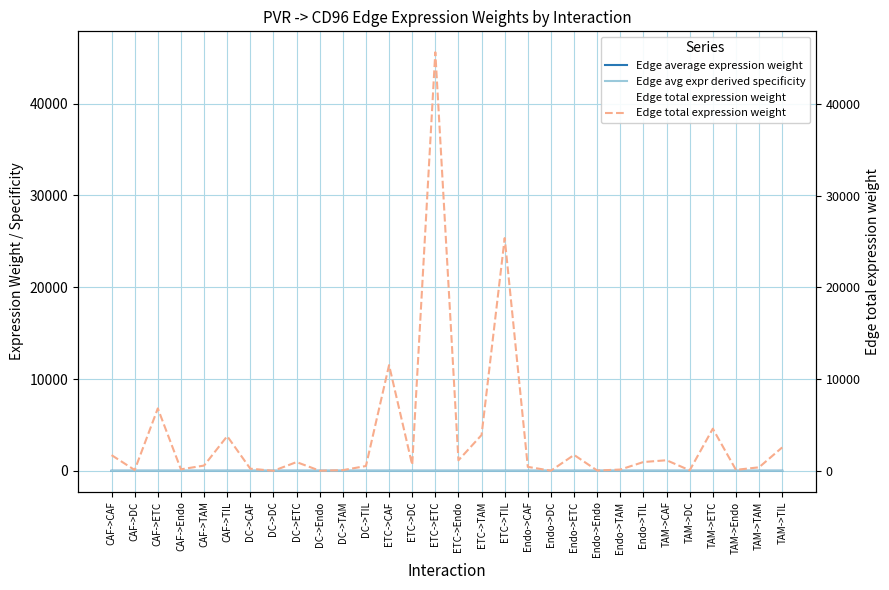

Which category has the lowest value in the Edge average expression weight series?

CAF->DC